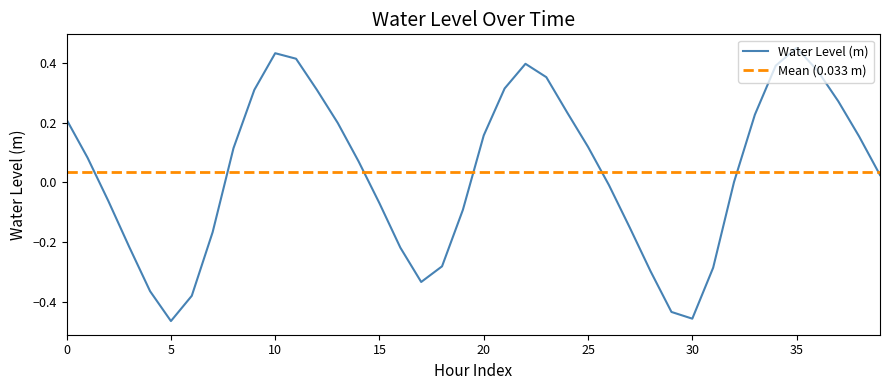

True or false: Water Level (m) has a value of -0.6 at 30.

False